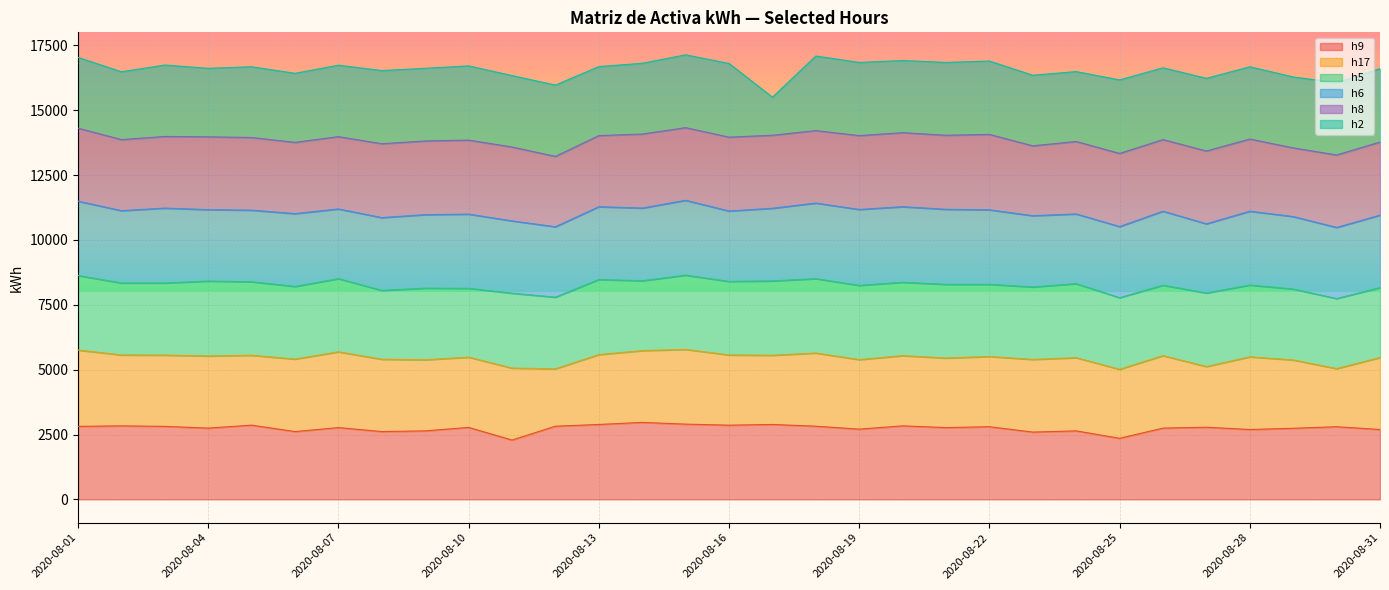

What is the total value across all series at 2020-08-22?

16893.3